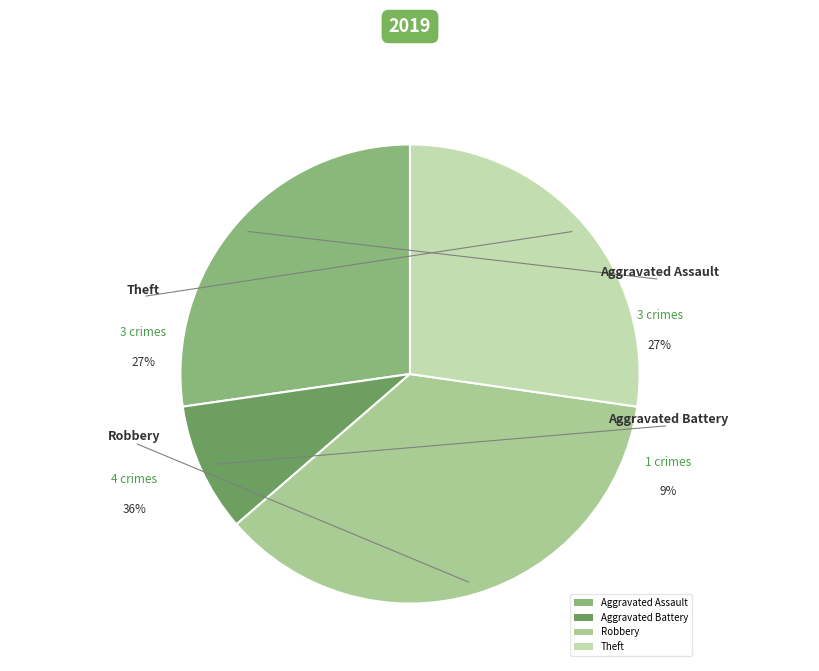

What is the change in value from Aggravated Assault to Aggravated Battery?

-2